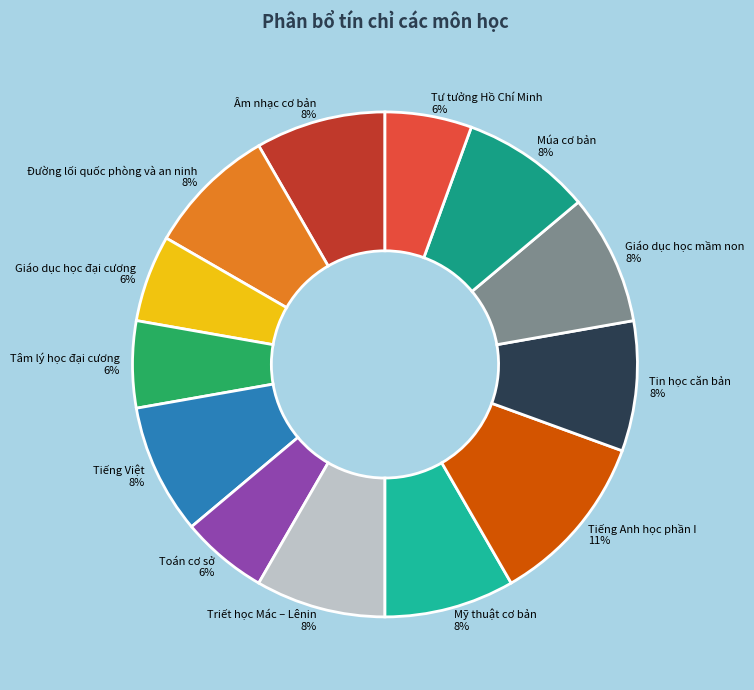

Is the sum of Tiếng Anh học phần I 11% and Mỹ thuật cơ bản 8% greater than half?

No